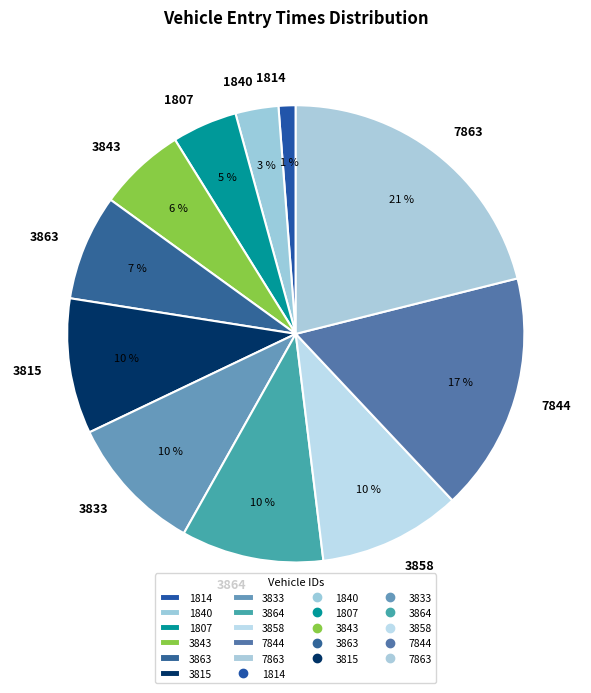

What is the ratio of the value at 1807 to the value at 3864?

0.5